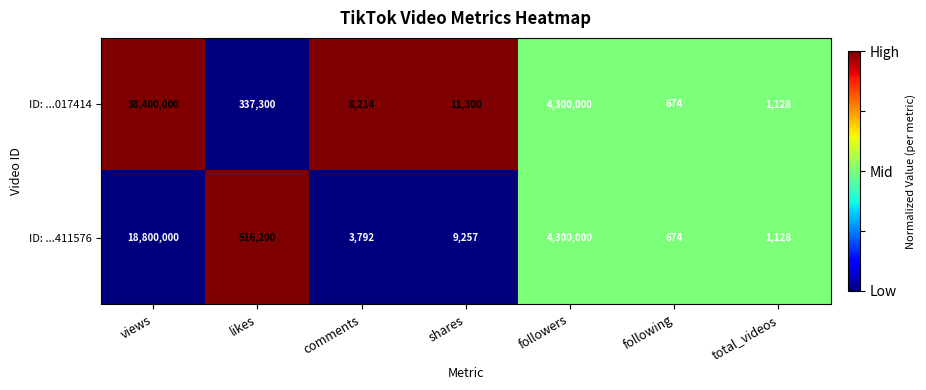

Rank the series at comments from highest to lowest value.

ID: ...017414, ID: ...411576